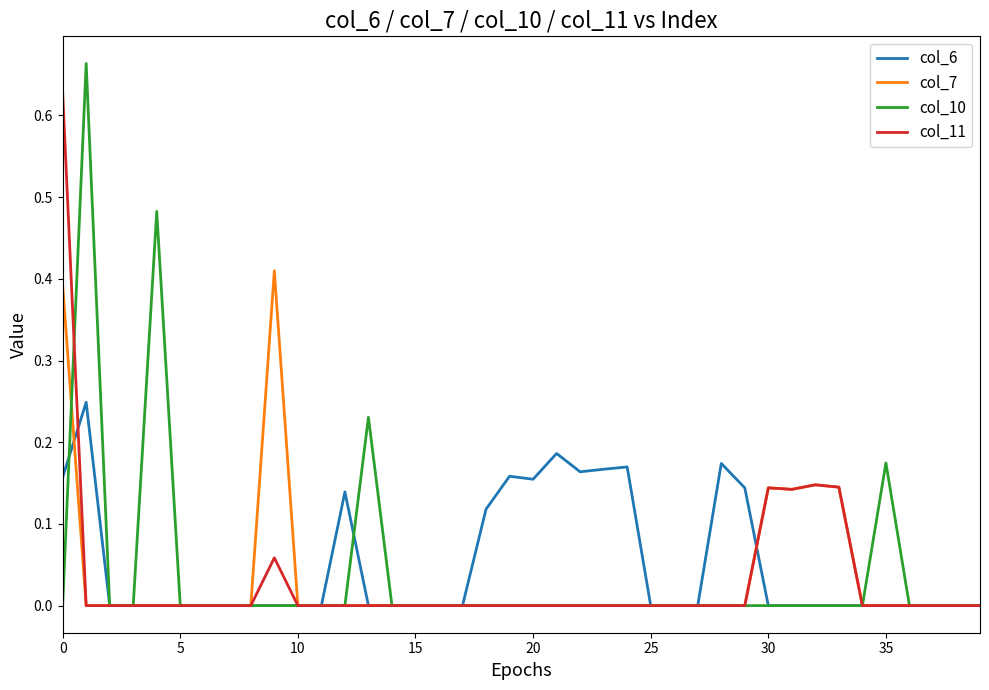

Which series has the largest total across all categories?

col_6